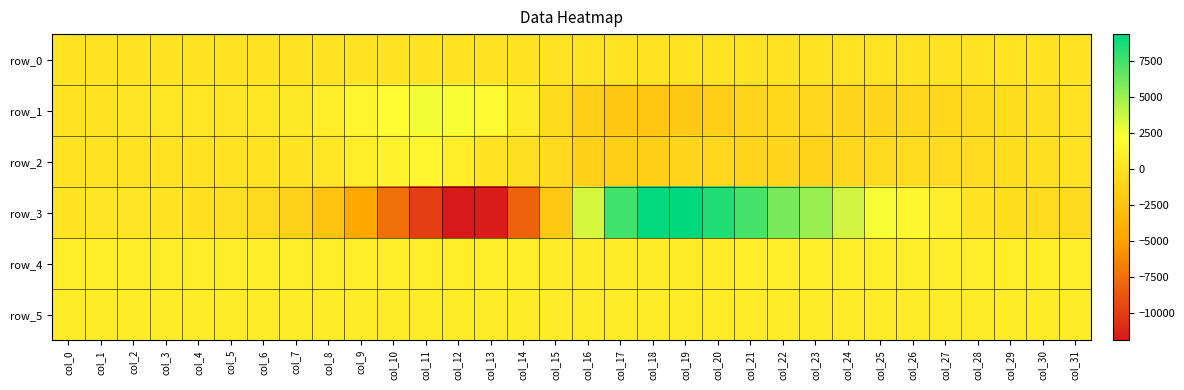

Reading left to right, transcribe all the data shown in this chart.

row_0: 187.5	187.5	187.6	187.6	187.7	187.7	187.8	187.8	187.9	187.9	188.0	188.0	188.1	188.2	188.2	188.2	188.3	188.3	188.4	188.5	188.5	188.6	188.6	188.7	188.7	188.7	188.8	188.9	188.9	188.9	189.0	189.0
row_1: 94.0	221.0	328.0	353.0	343.0	292.0	341.0	586.0	975.0	1585.0	2162.0	2586.0	2570.0	1935.0	816.0	-499.0	-1472.0	-2224.0	-2280.0	-1875.0	-1503.0	-1013.0	-778.0	-901.0	-929.0	-926.0	-899.0	-763.0	-518.0	-308.0	-163.0	143.0
row_2: 10.0	75.0	121.0	67.0	111.0	46.0	128.0	255.0	438.0	898.0	1382.0	1613.0	921.0	80.0	-171.0	-617.0	-1346.0	-1548.0	-1499.0	-931.0	-864.0	-1013.0	-957.0	-1077.0	-827.0	-617.0	-470.0	-420.0	-446.0	-278.0	-219.0	29.0
row_3: 208.0	309.0	289.0	200.0	-35.0	-217.0	-658.0	-1216.0	-2355.0	-4554.0	-7384.0	-9923.0	-11866.0	-11774.0	-8084.0	-1971.0	3482.0	7539.0	9226.0	9391.0	8452.0	7441.0	6050.0	5115.0	3650.0	2563.0	1751.0	1067.0	233.0	-267.0	-414.0	-656.0
row_4: 855.0	854.0	857.0	855.0	855.0	852.0	855.0	856.0	858.0	857.0	860.0	857.0	862.0	854.0	849.0	838.0	836.0	831.0	829.0	830.0	838.0	842.0	848.0	852.0	849.0	856.0	859.0	855.0	857.0	859.0	864.0	860.0
row_5: 832.0	830.0	835.0	837.0	829.0	833.0	835.0	834.0	833.0	837.0	838.0	828.0	834.0	832.0	834.0	826.0	831.0	829.0	826.0	826.0	831.0	832.0	837.0	834.0	831.0	832.0	835.0	835.0	834.0	836.0	835.0	837.0